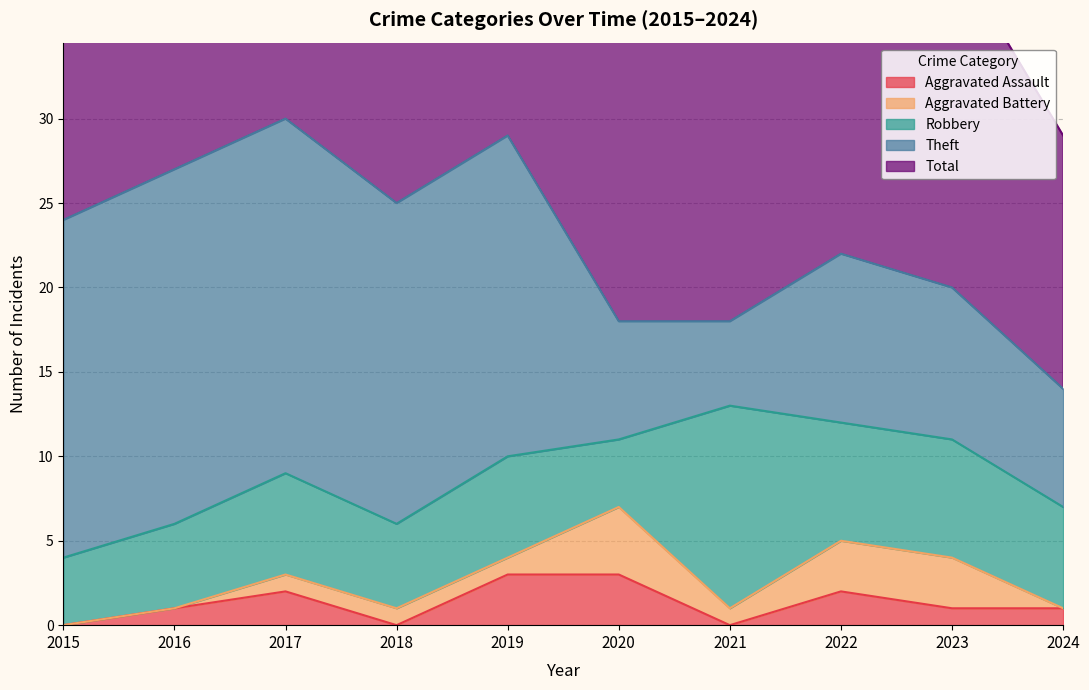

The value of Aggravated Battery at 2017 is 1. True or false?

True